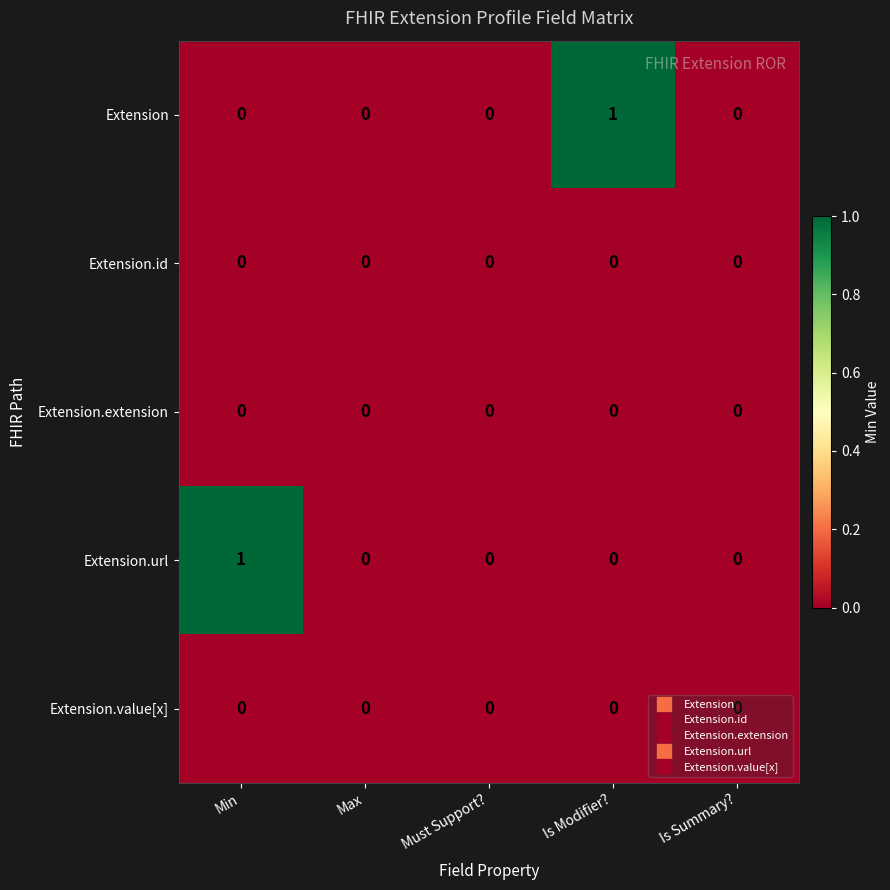

Count the Extension.url values in the range 0 to 1.

5